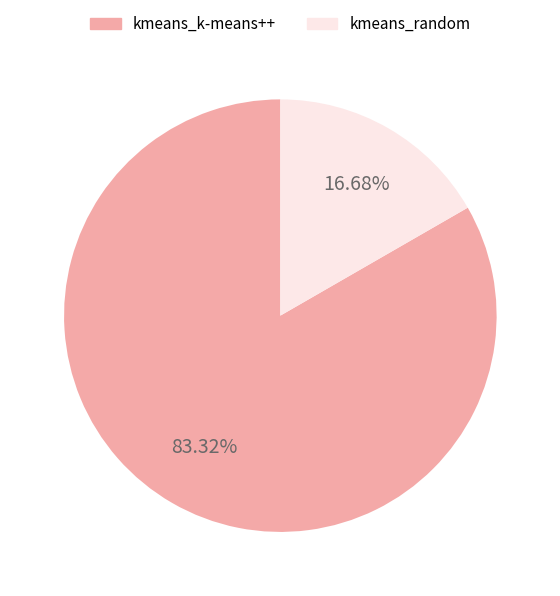

How many slices are in this pie chart?

2